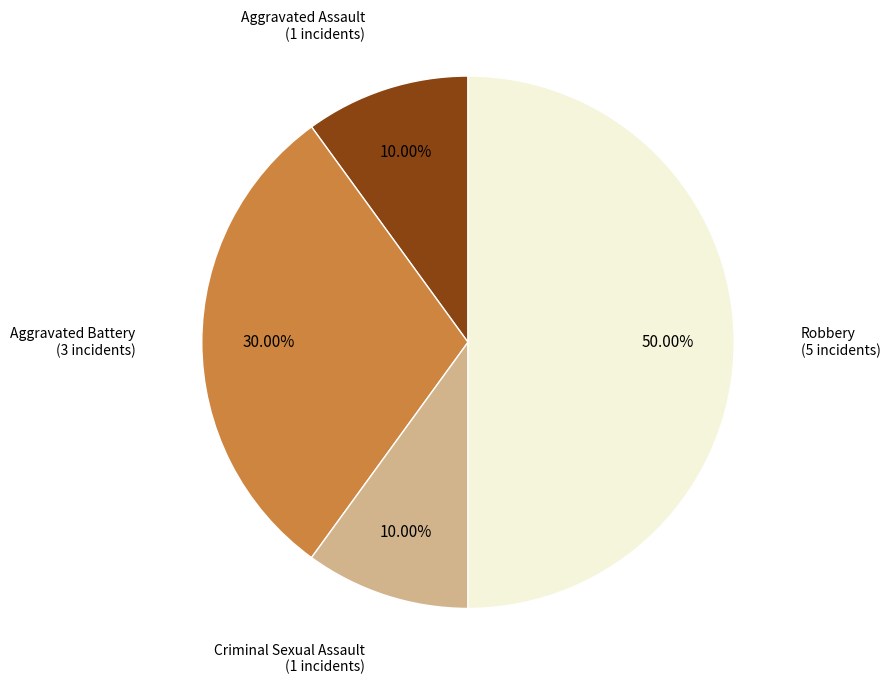

Count the number of slices in the pie.

4